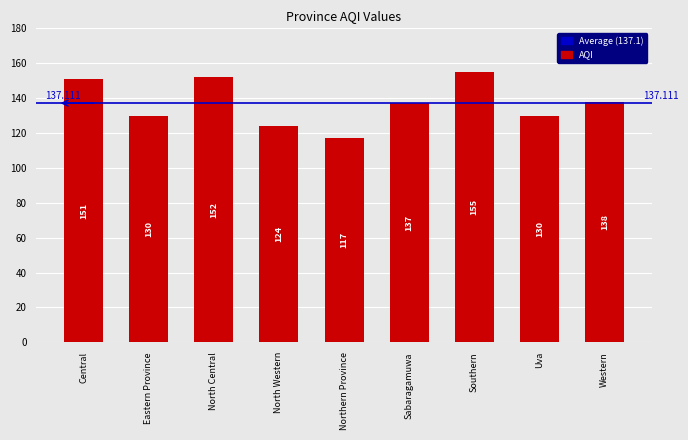

Which has a higher value, Northern Province or Eastern Province?

Eastern Province